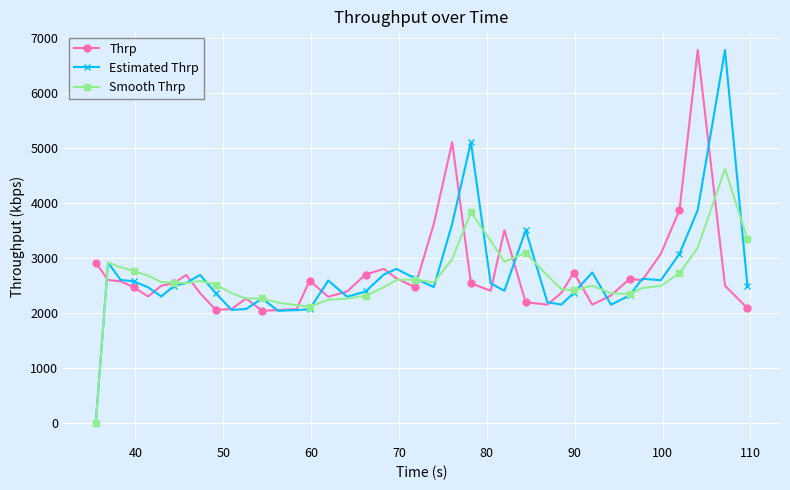

What is the lowest value of the Thrp series?

2044.2